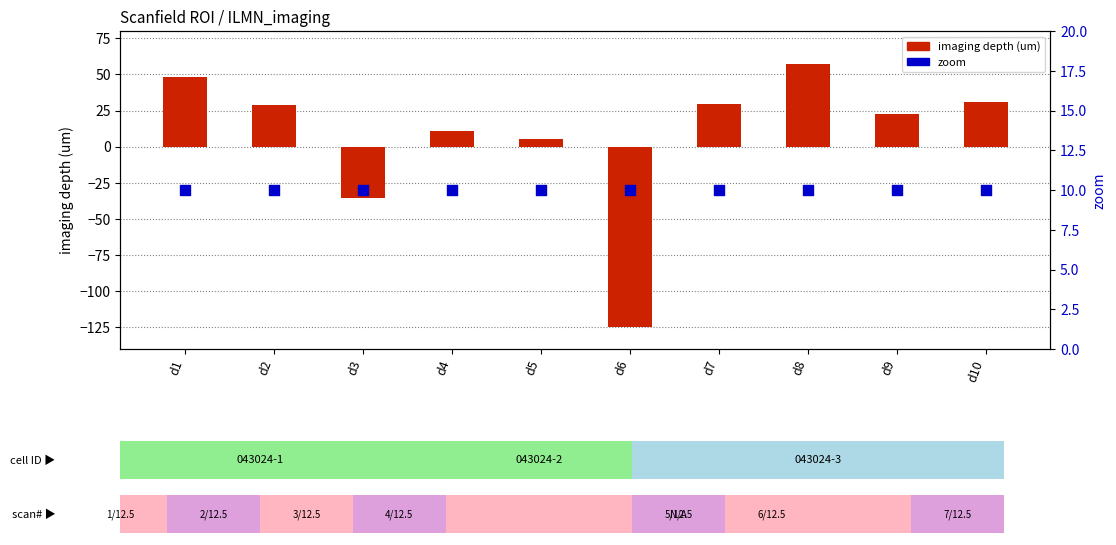

Which series has the widest spread of Y values?

imaging depth (um)